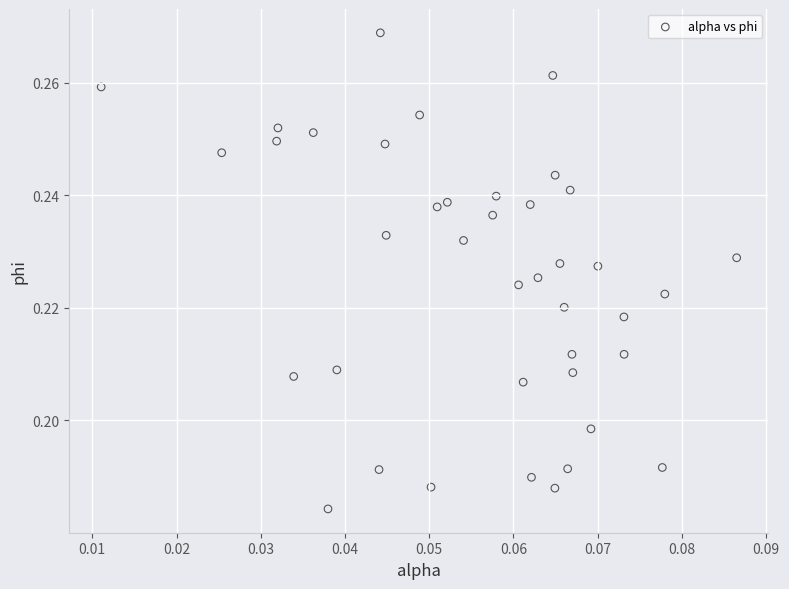

Count the number of points in this scatter plot.

40